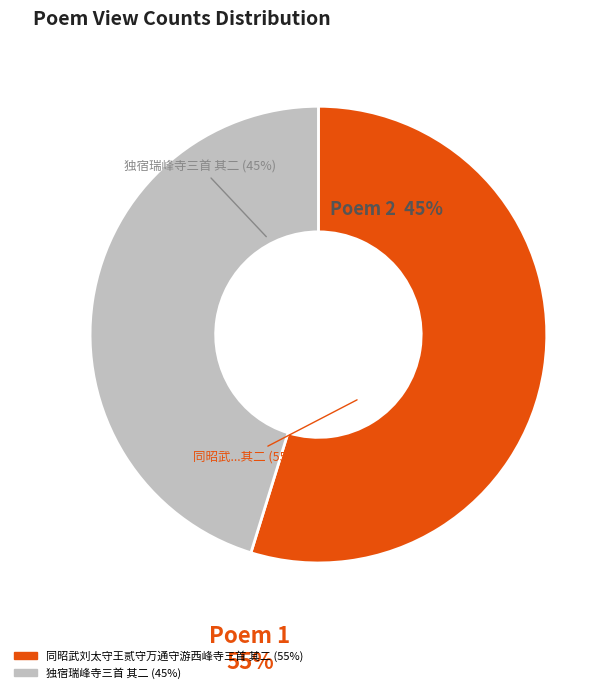

To the nearest percent, what is the average slice percentage?

50%